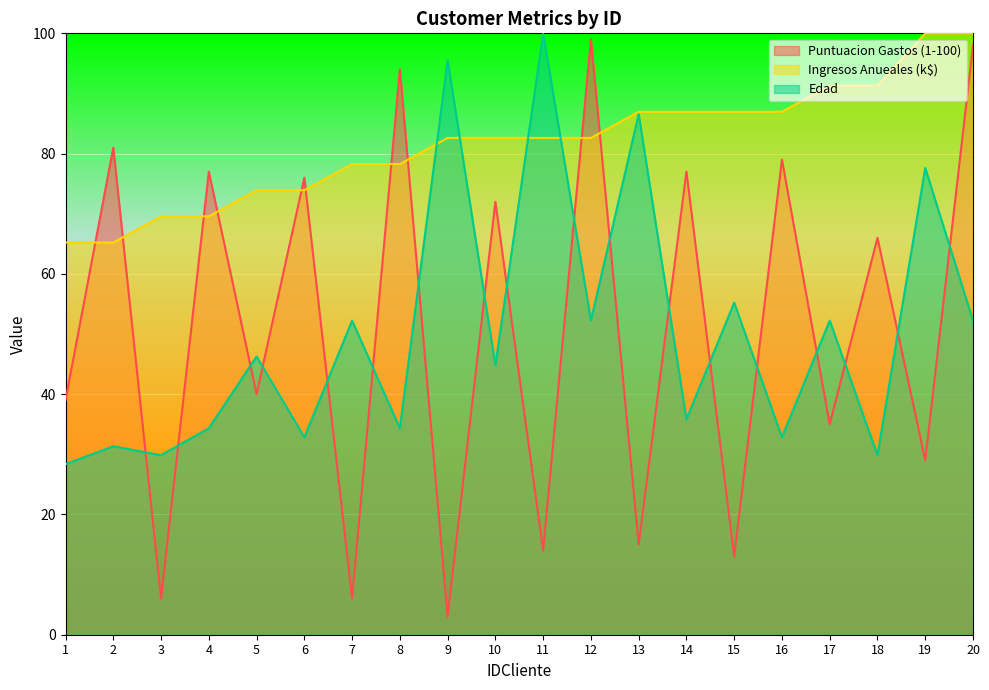

Which series ends up on top after the final intersection of Edad and Ingresos Anueales (k$)?

Ingresos Anueales (k$)